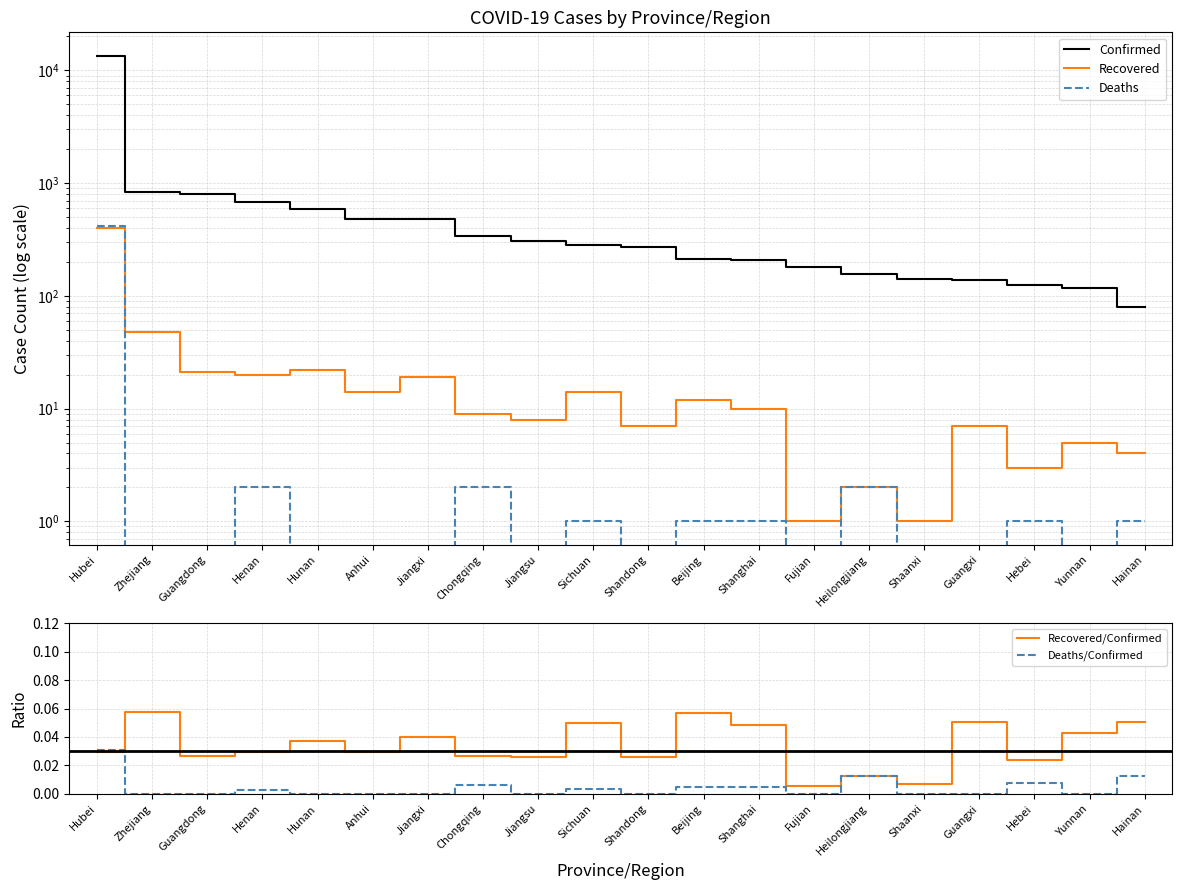

True or false: Recovered/Confirmed has more than 0 points higher than both neighbors.

True